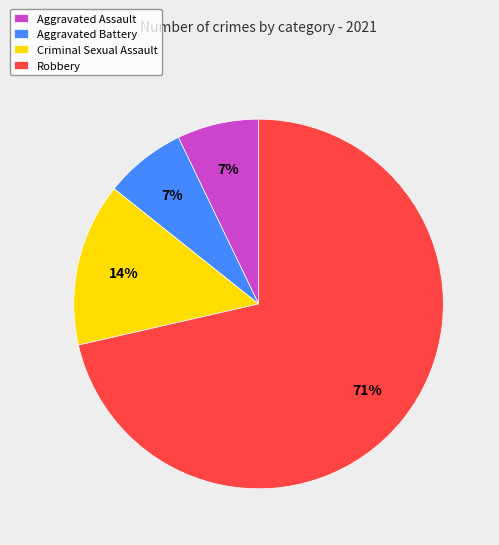

What is the largest slice in the pie chart?

Robbery